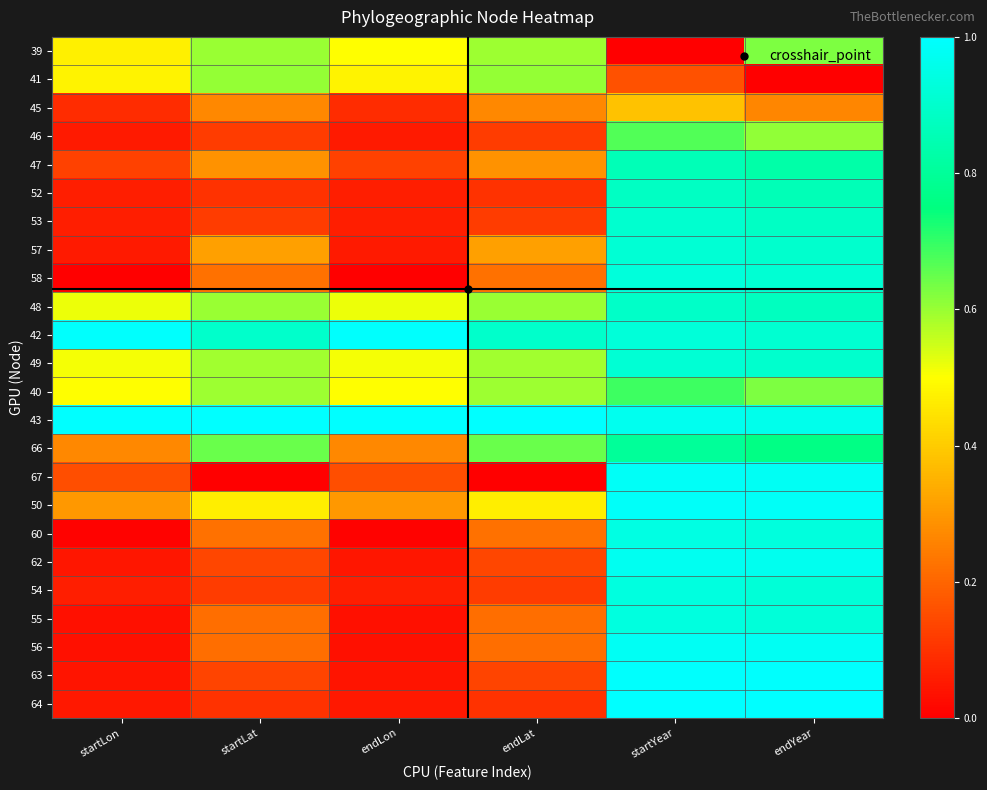

Which has a higher value, endLat or endYear?

endYear